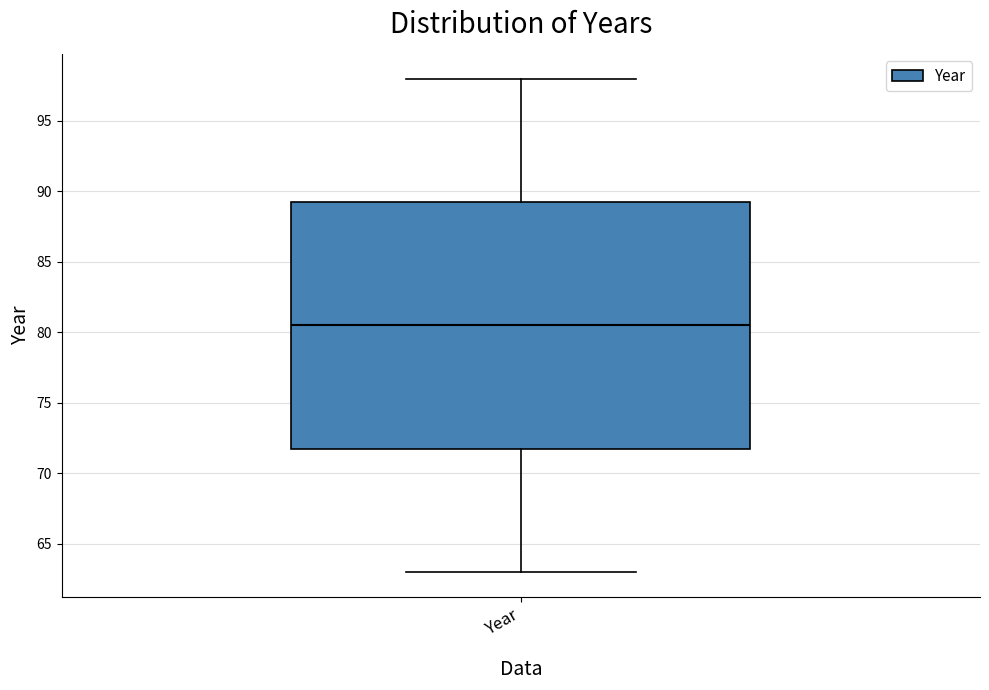

Read this box plot against the y-axis: the position of the median line, the range covered by the box, and the ends of both whiskers. The values are not printed on the chart, so give them approximately, as read against the axis.

median 80.5, box 72.0 to 89.5, whiskers 63.0 to 98.0